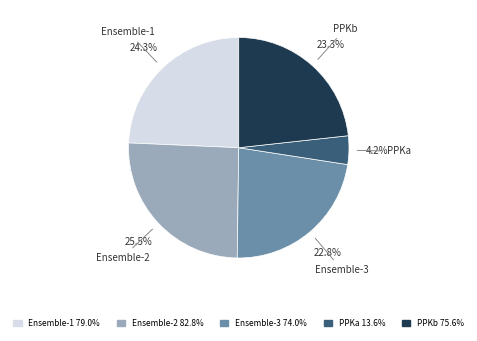

Between Ensemble-1 and PPKa, which is larger?

Ensemble-1